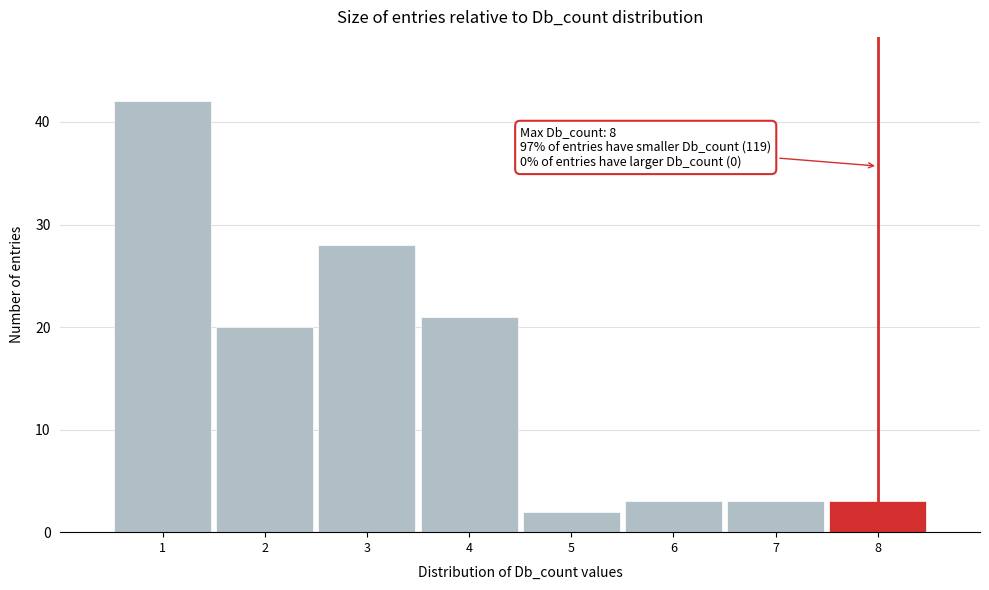

Reading right to left, extract all data points from this chart.

8=3	7=3	6=3	5=2	4=21	3=28	2=20	1=42